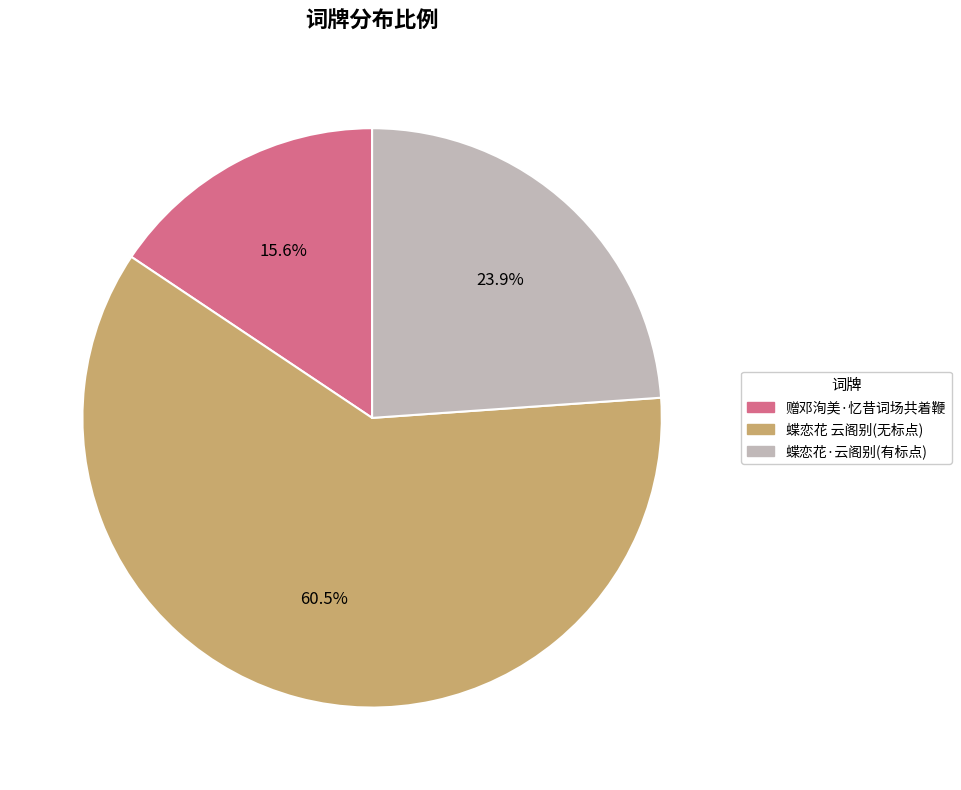

Is there any slice that represents more than half of the pie?

Yes